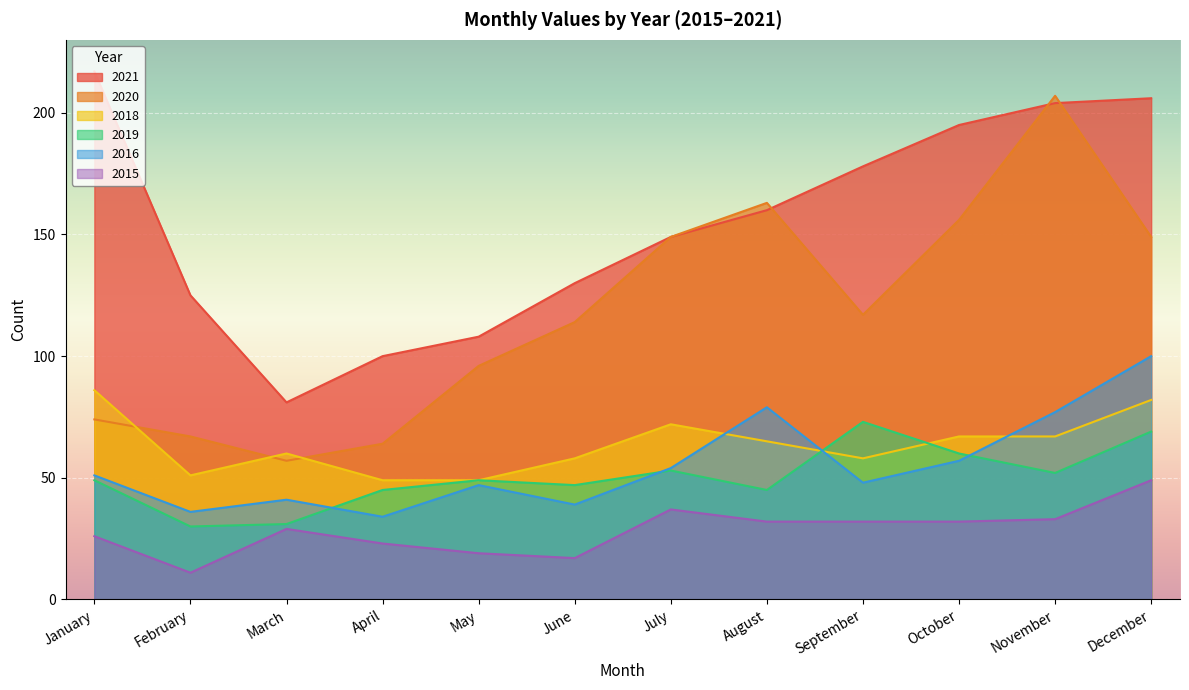

At which label is 2016 closest to 67?

October